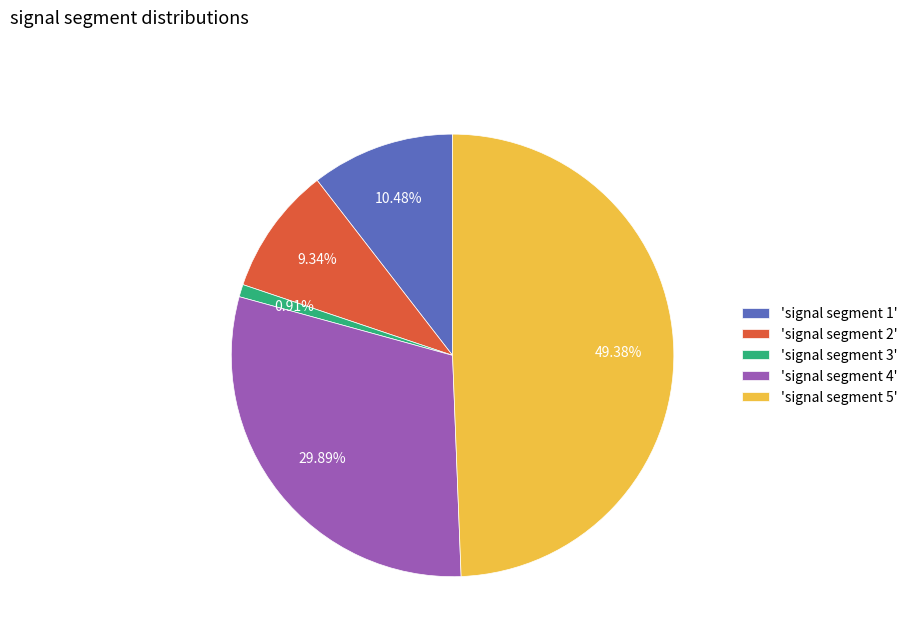

Do 'signal segment 3' and 'signal segment 2' together represent more than half of the pie?

No